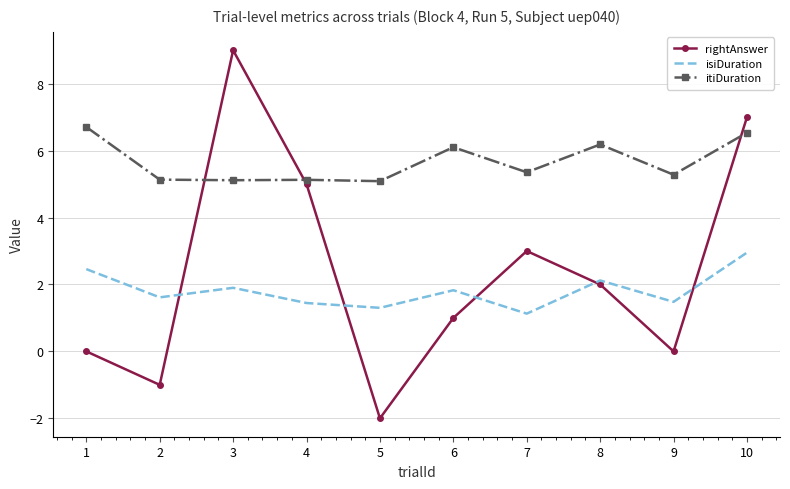

List the series in order of their overall mean, highest first.

itiDuration, rightAnswer, isiDuration